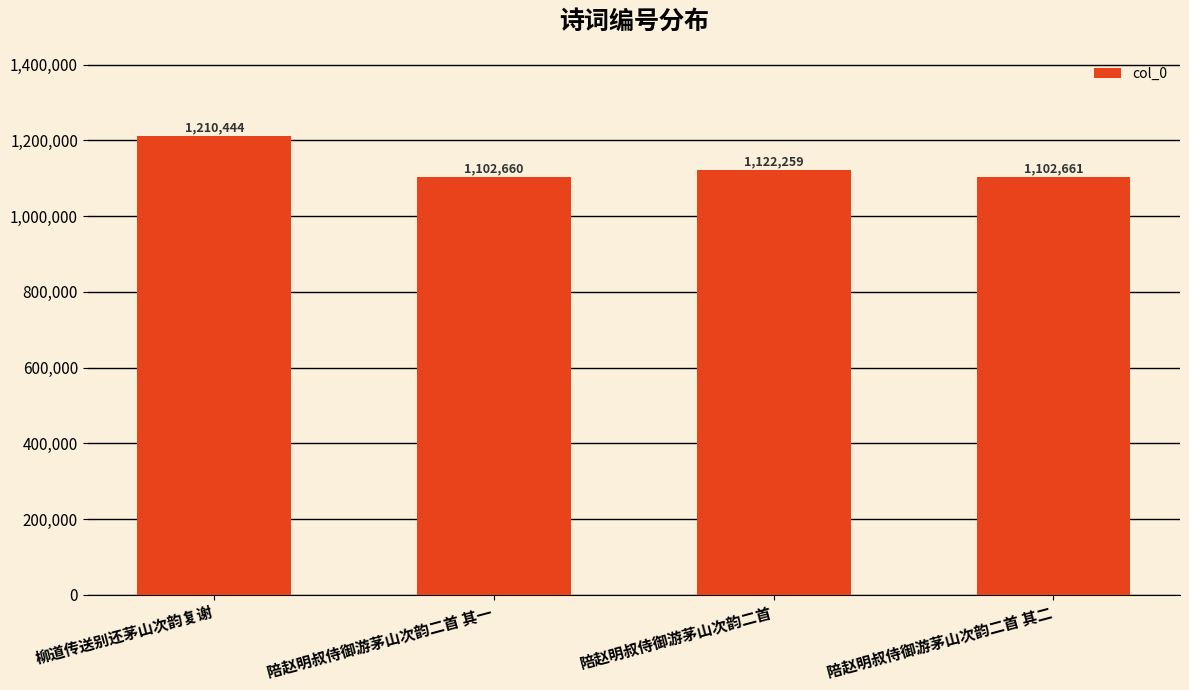

At which category does the chart reach its minimum across all series?

陪赵明叔侍御游茅山次韵二首 其一